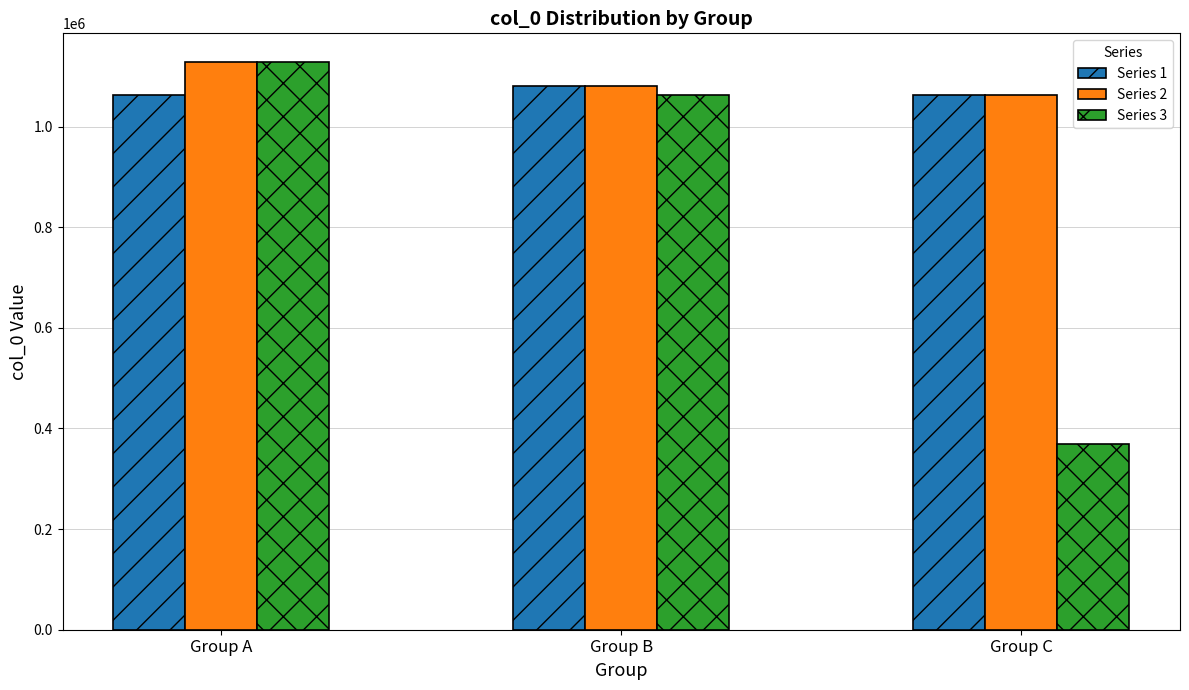

What is the total value across all series at Group C?

2493257